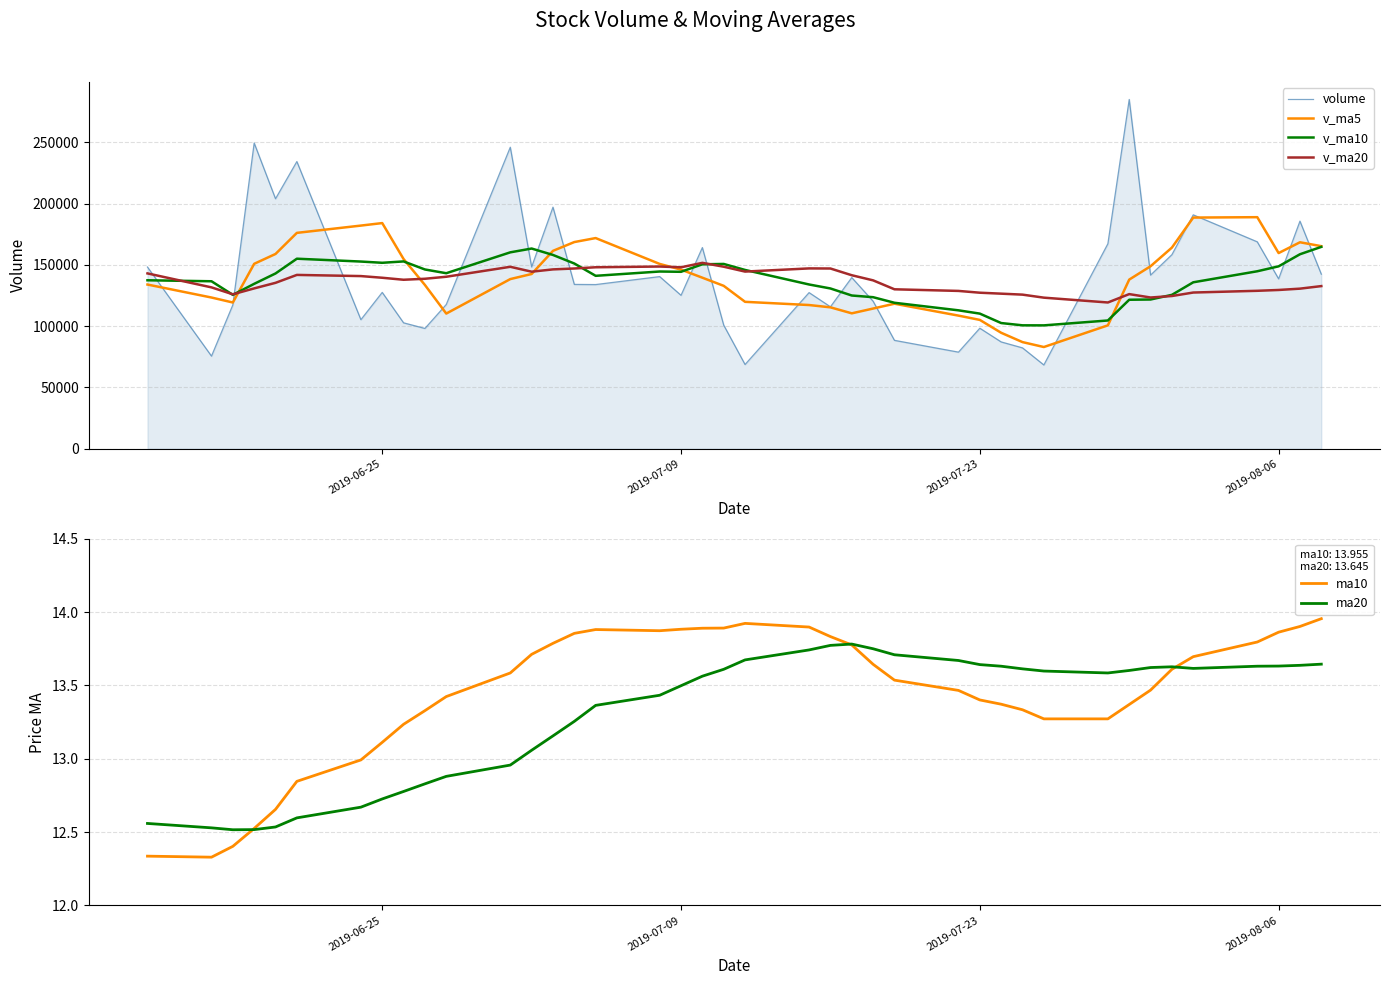

What is the lowest value of the ma10 series?

12.3